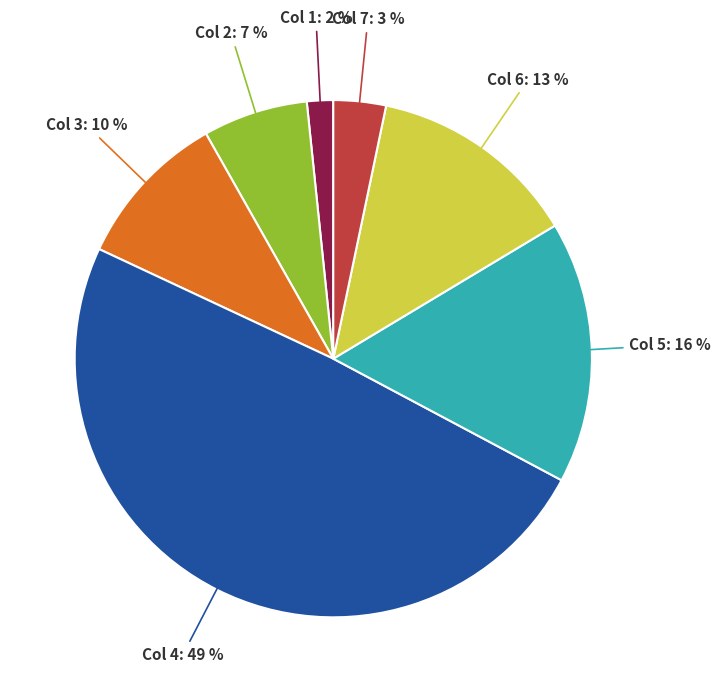

To the nearest percent, what is the average slice percentage?

14%